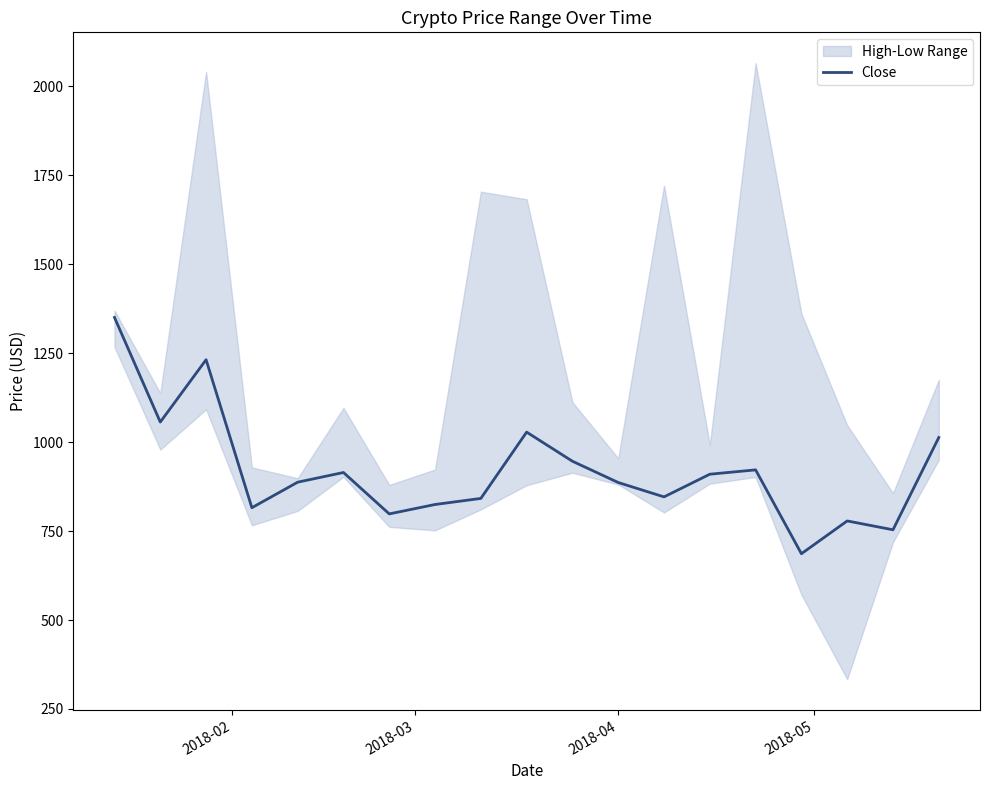

What is the highest value of the Close series?

1350.7